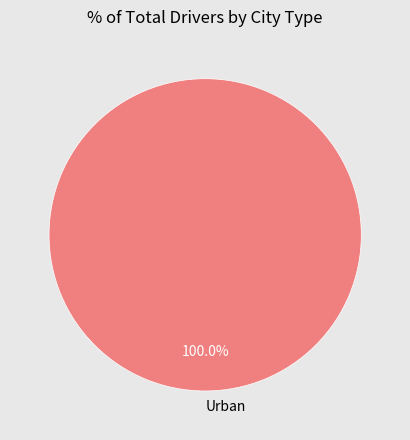

Rank the categories by value from lowest to highest.

Urban